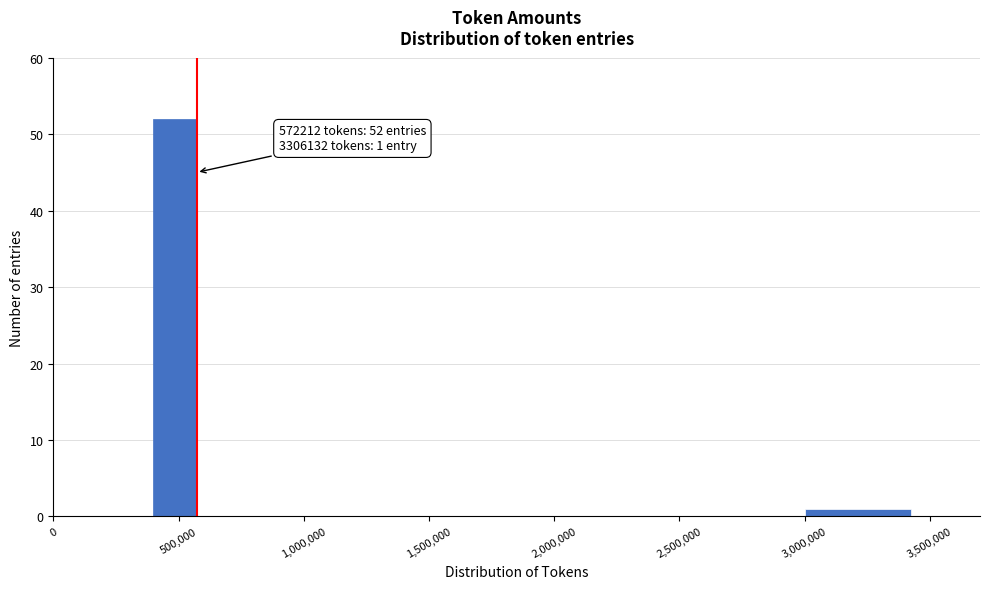

Which range on the x-axis has the tallest bar?

400000 to 600000